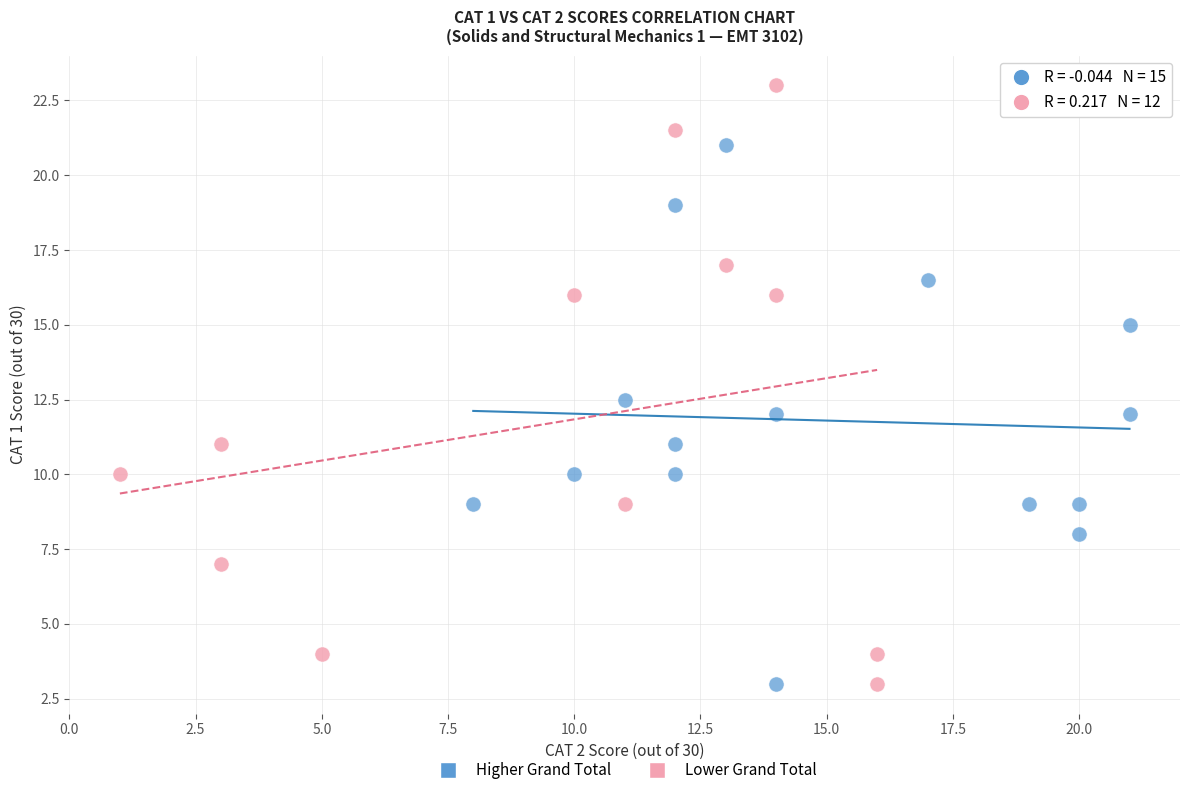

Which series reaches the maximum Y coordinate?

Lower Grand Total